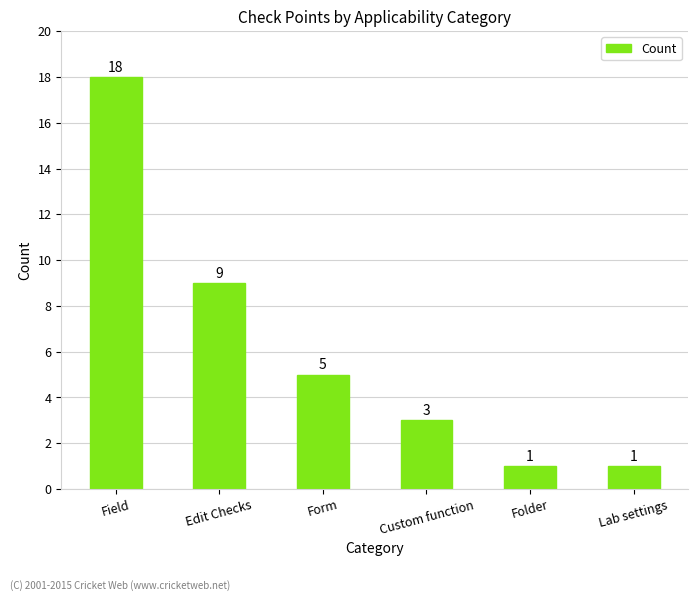

How many distinct data groups are displayed?

1